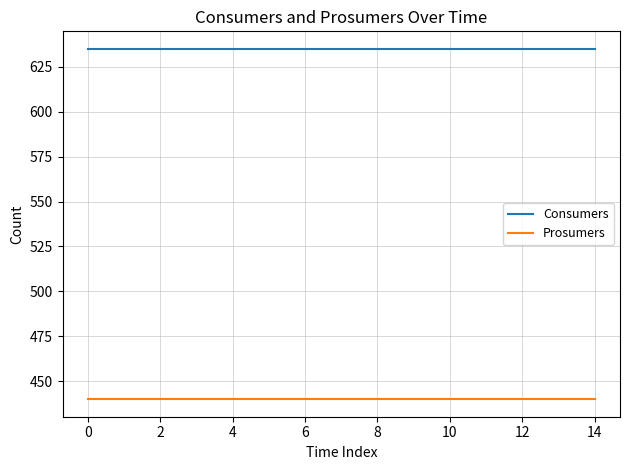

Rank the series by their average value, from highest to lowest.

Consumers, Prosumers